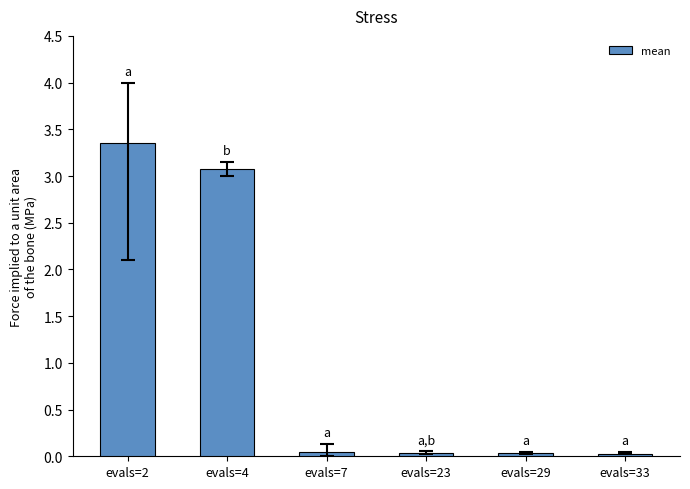

What is the average value?

1.1